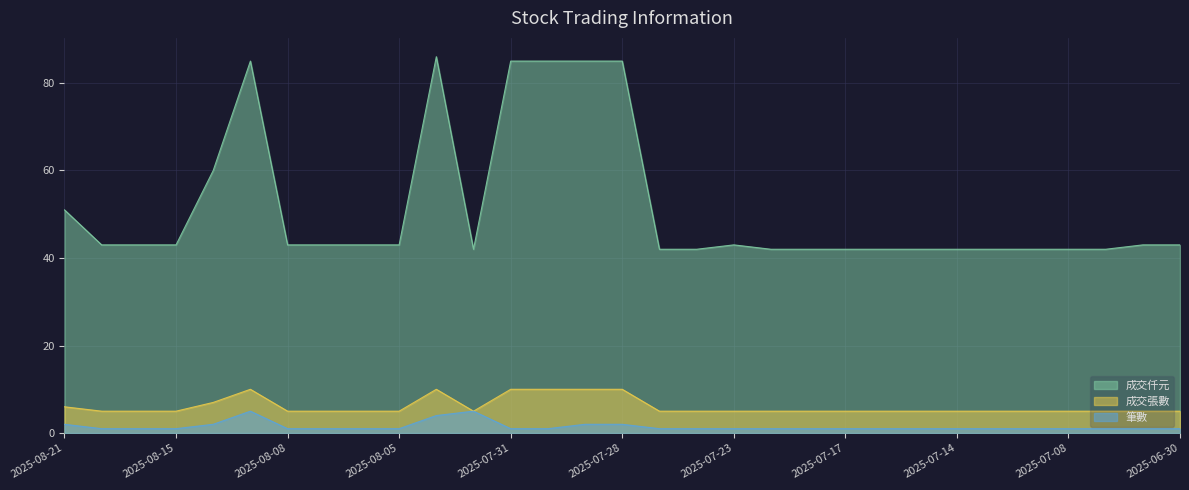

At which category does 成交張數 reach its first local peak?

2025-08-13